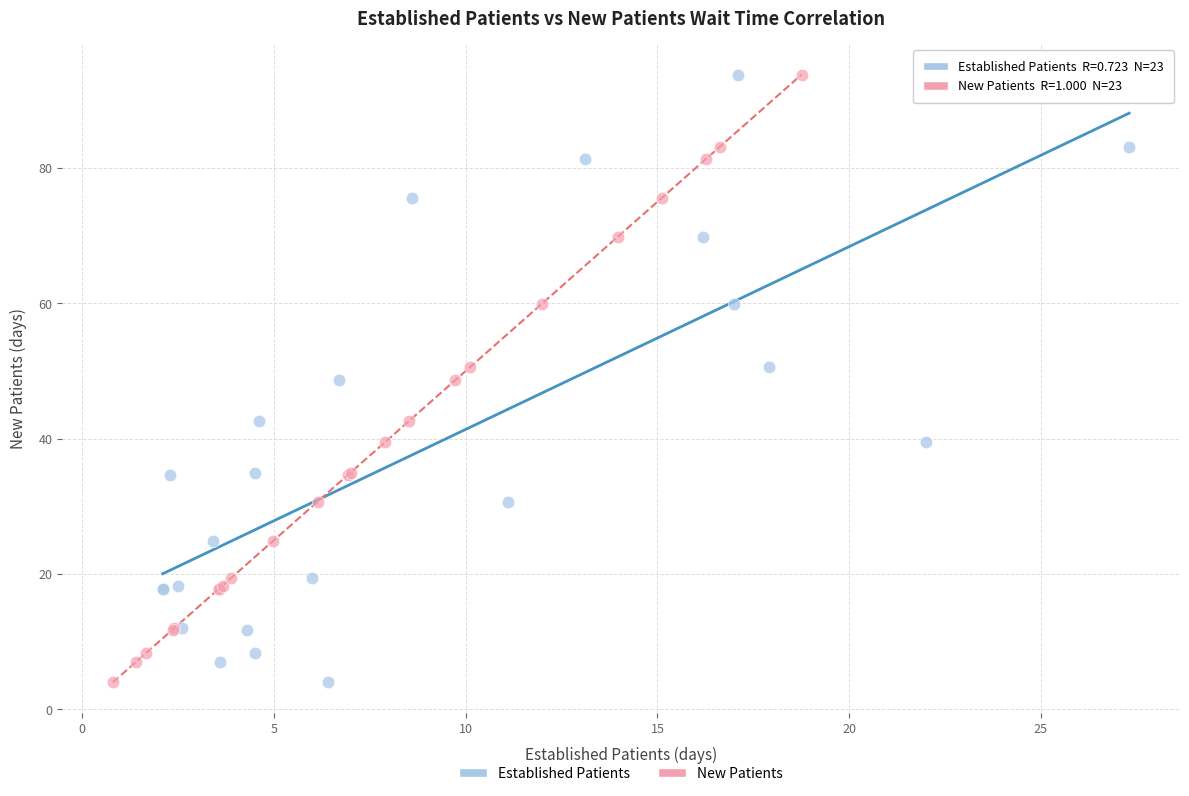

What are all the series names shown in the legend?

Established Patients, New Patients